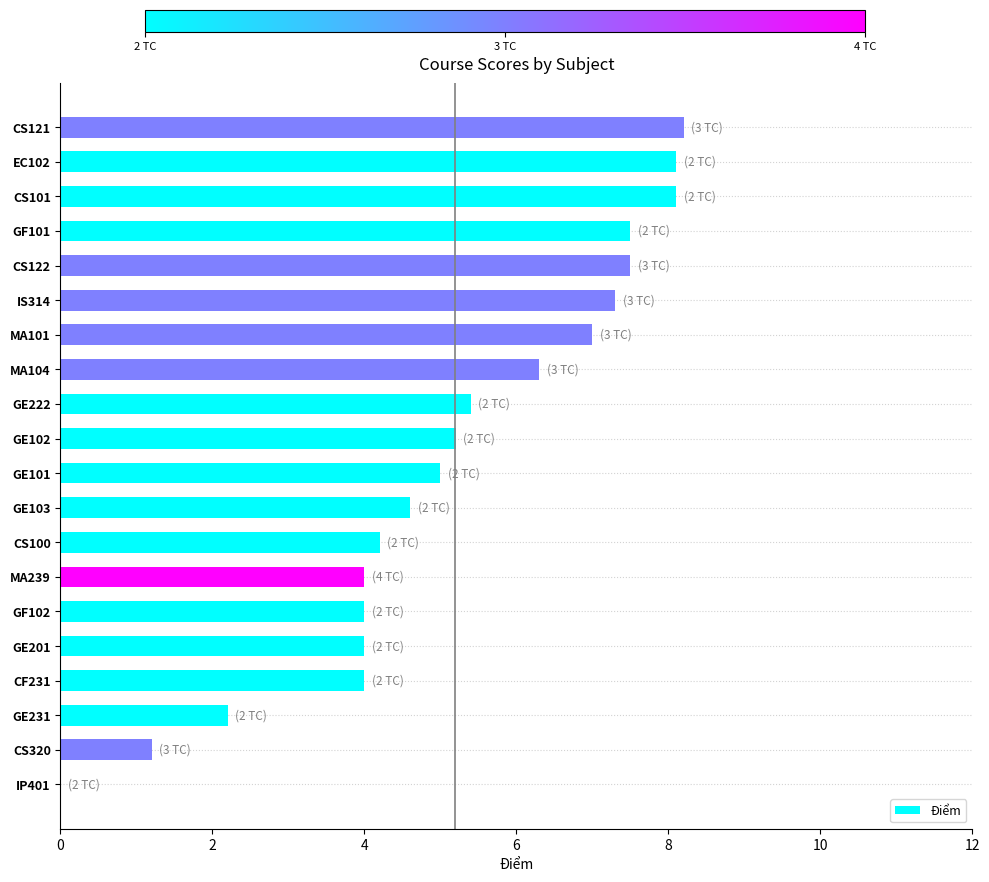

What is the change in value from GF102 to IS314?

+3.3